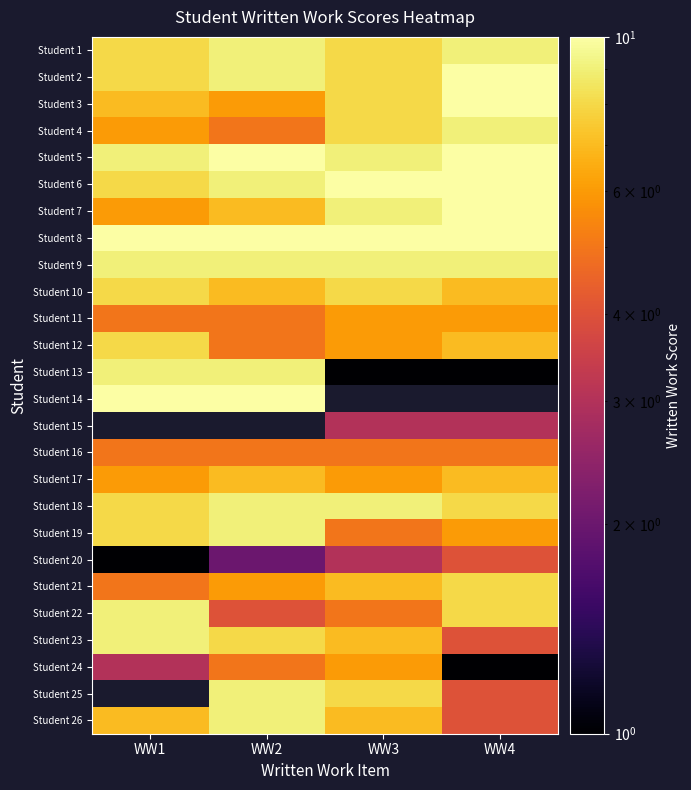

At which label does Student 24 reach its peak?

WW3